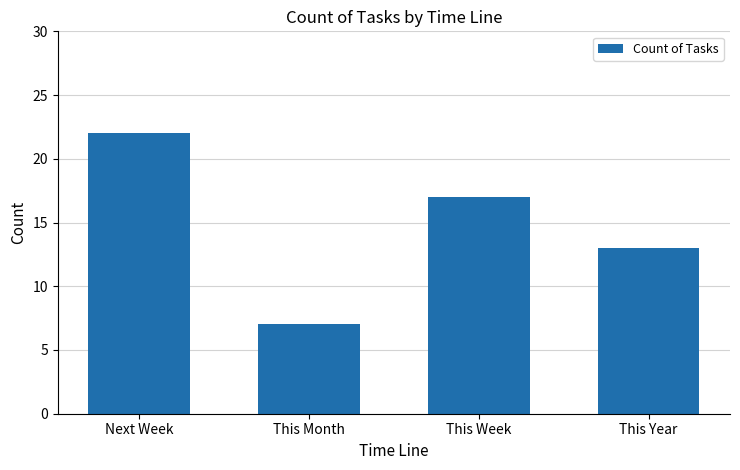

How many distinct data groups are displayed?

1